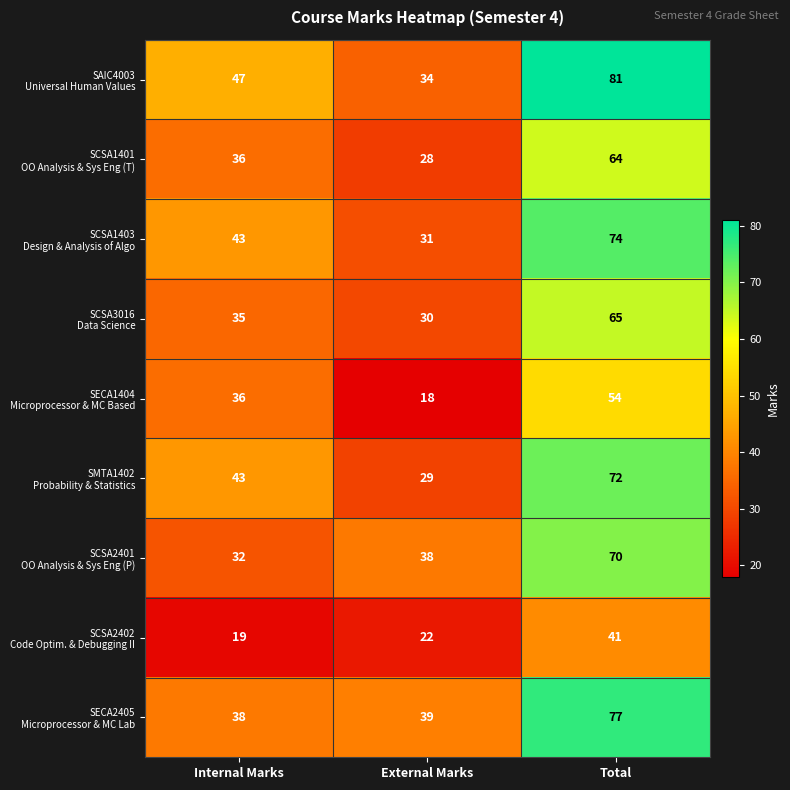

At which category does the chart reach its minimum across all series?

External Marks